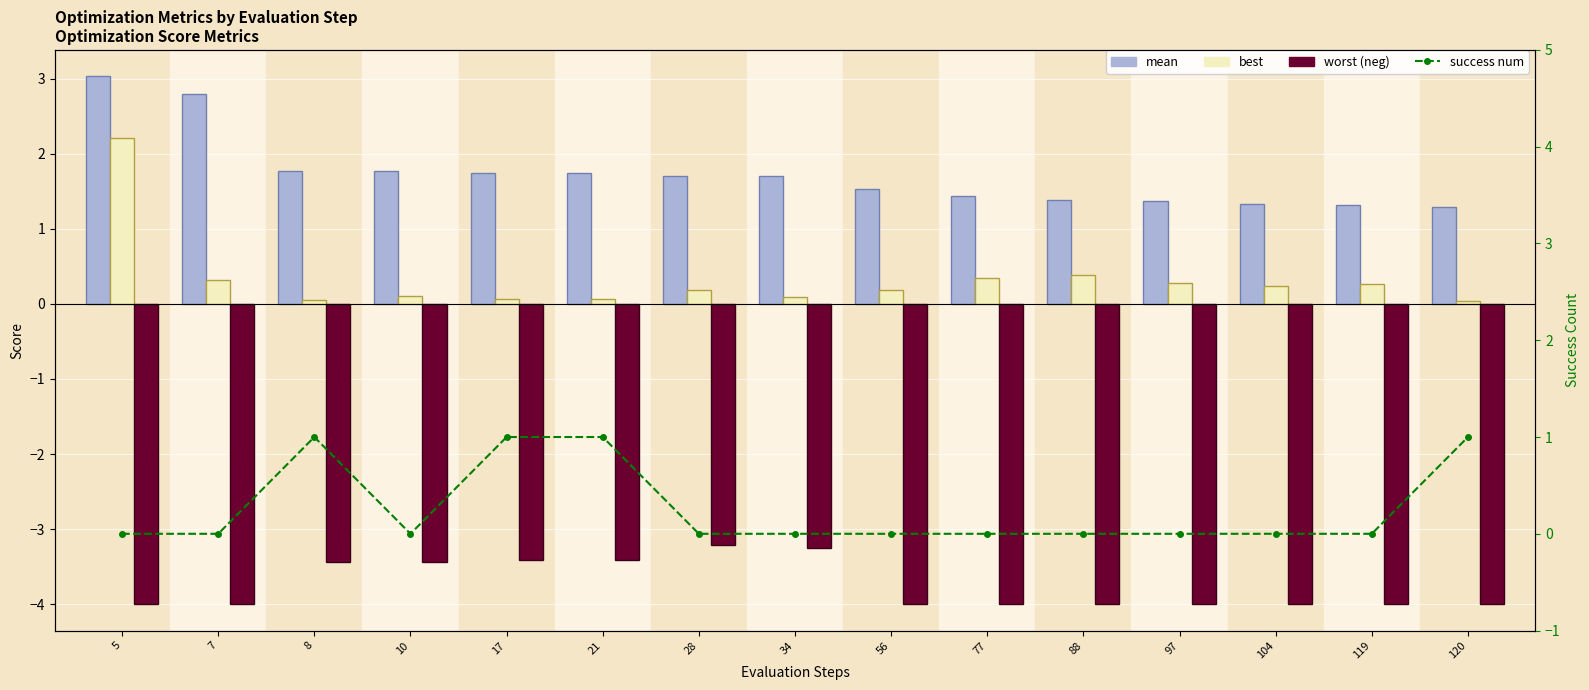

What are all the series names shown in the legend?

mean, best, worst, success num